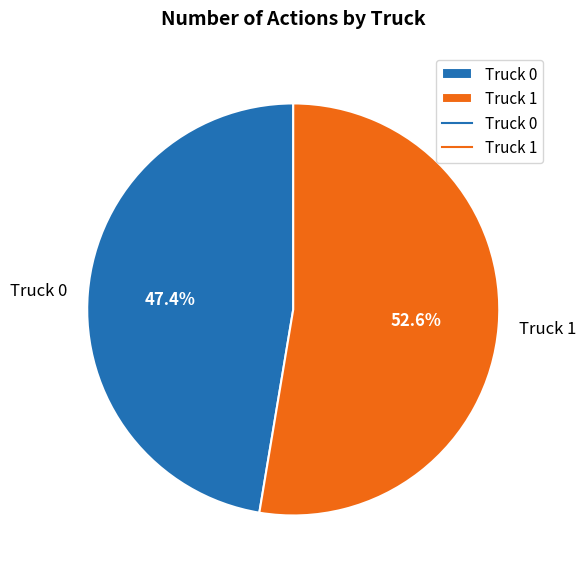

Which category has the smallest portion of the pie?

Truck 0